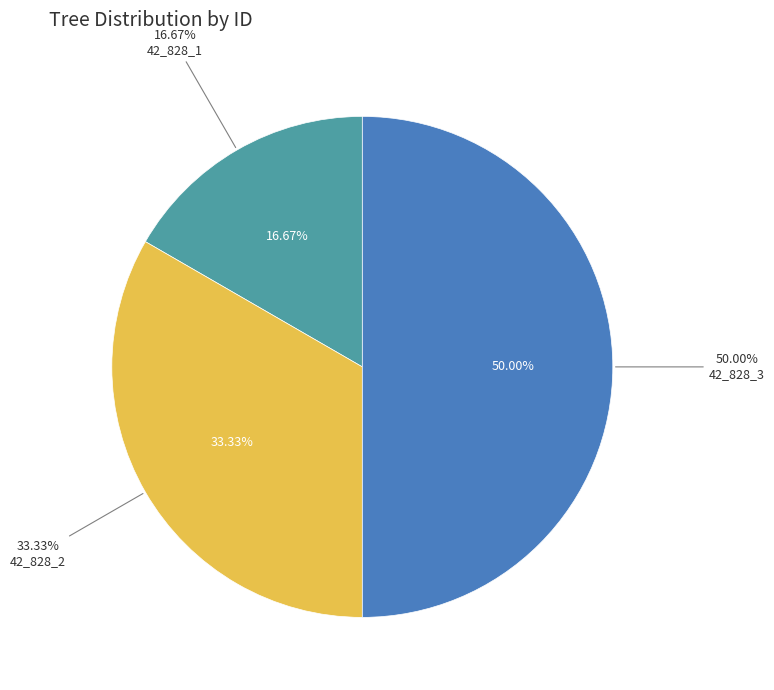

What is the smallest slice in the pie chart?

42_828_1